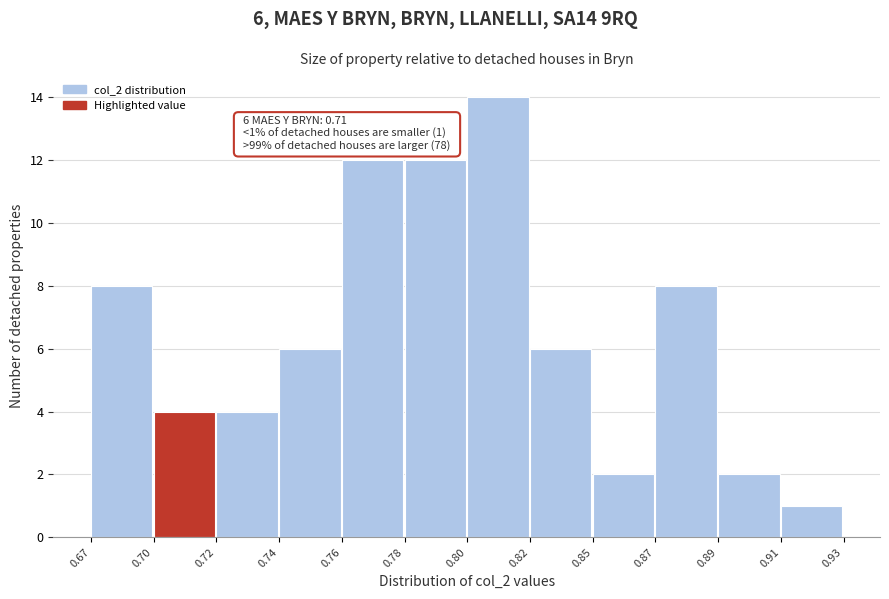

Reading left to right, list all the values displayed in this chart.

0.67=8	0.70=4	0.72=4	0.74=6	0.76=12	0.78=12	0.80=14	0.82=6	0.85=2	0.87=8	0.89=2	0.91=1